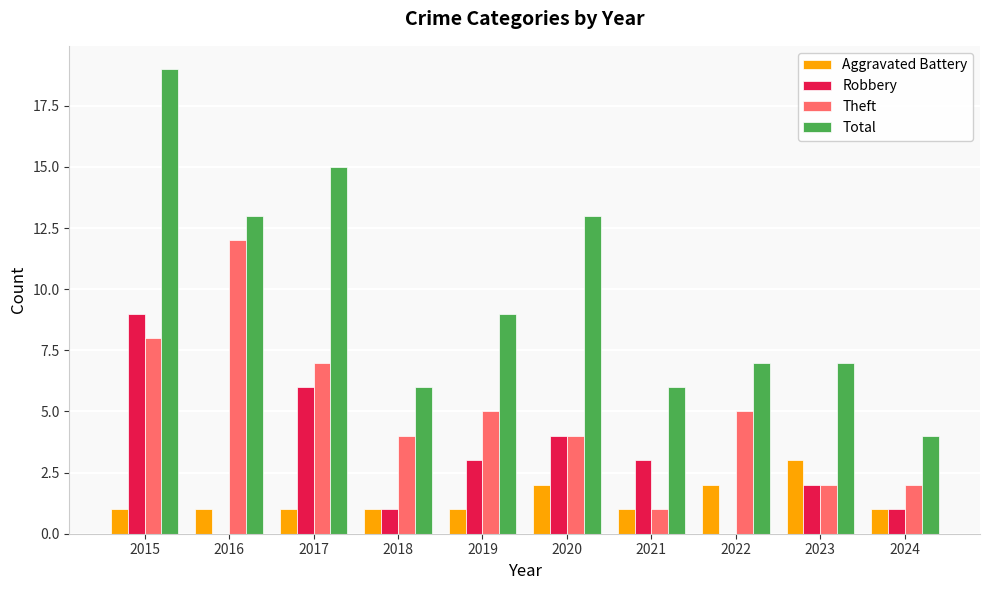

At which category is the sum across all series the highest?

2015